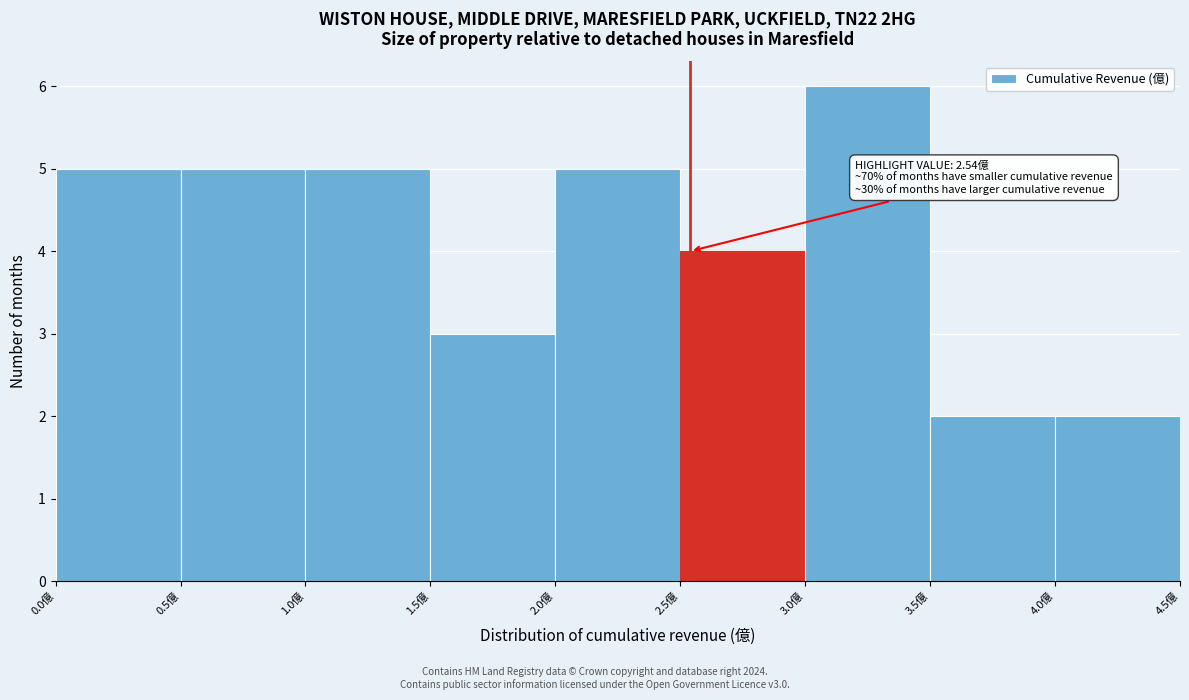

Over which range of the x-axis is the bar tallest?

3.0 to 3.5